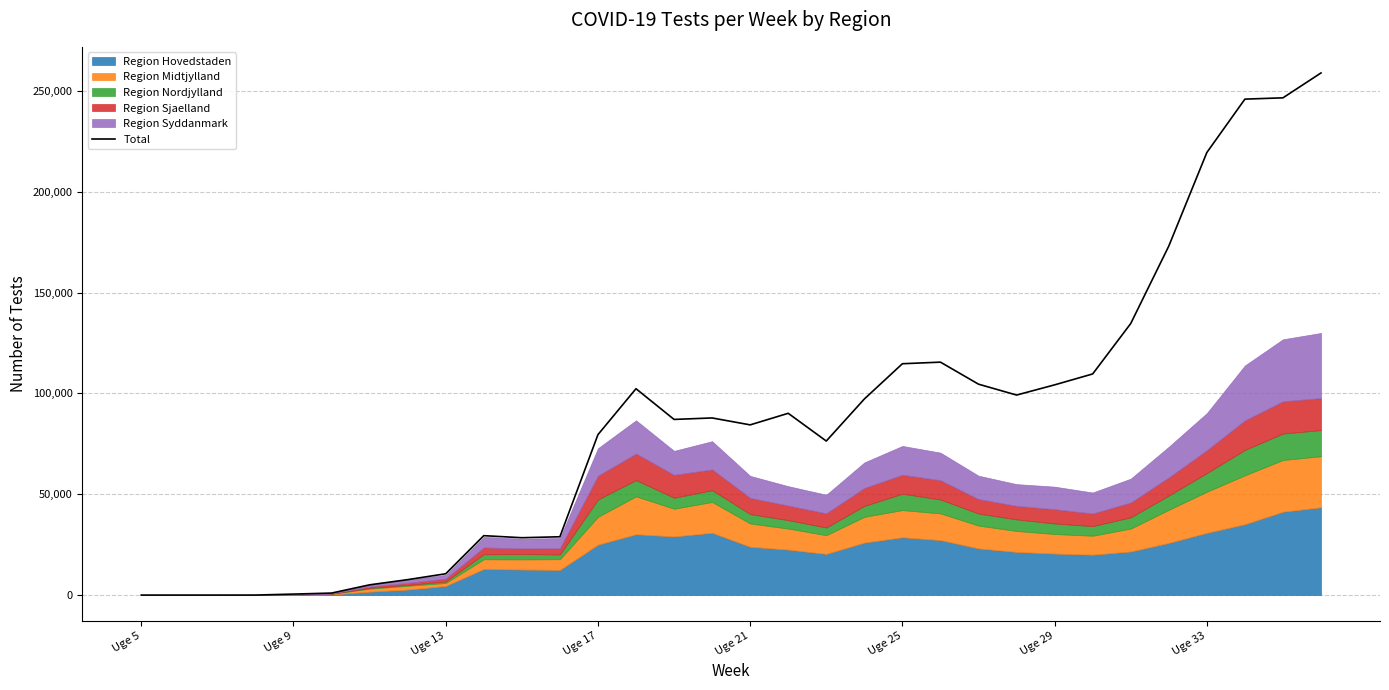

How many data points does each series have?

32